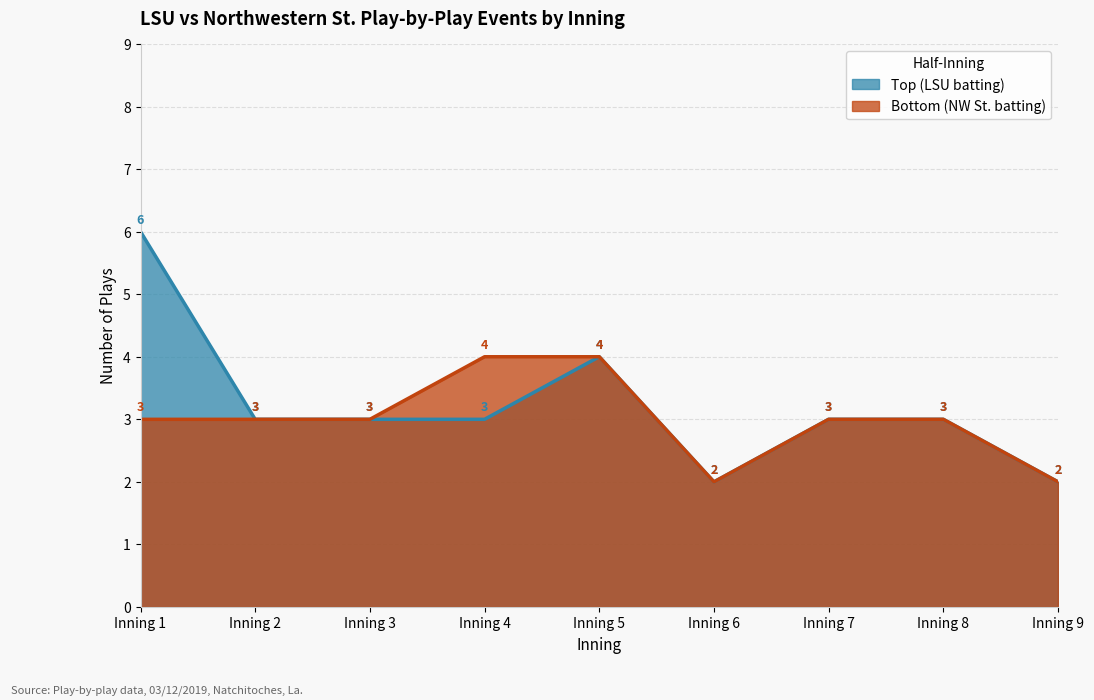

What is the greatest value displayed?

6